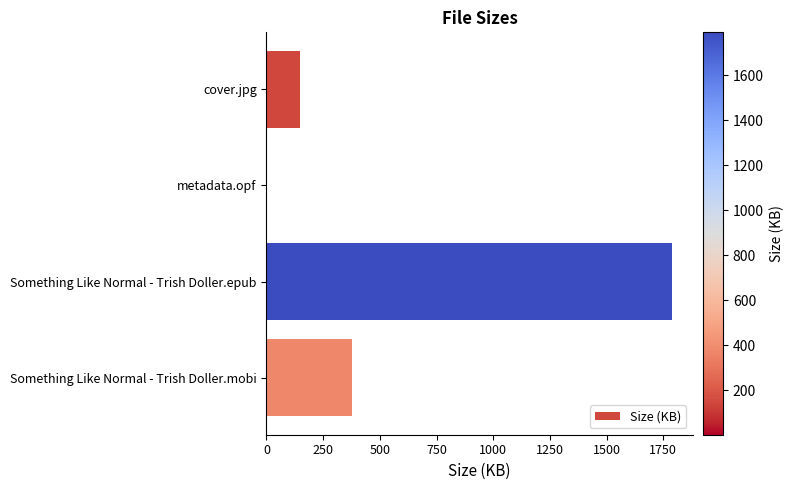

What is the average value?

579.3